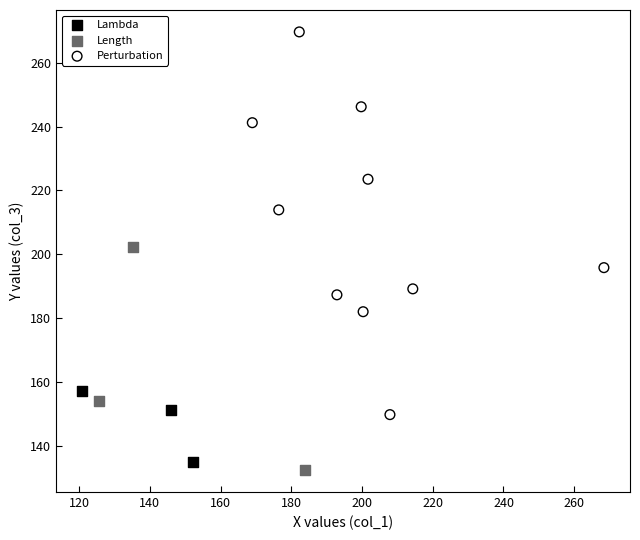

What are all the series names shown in the legend?

Lambda, Length, Perturbation